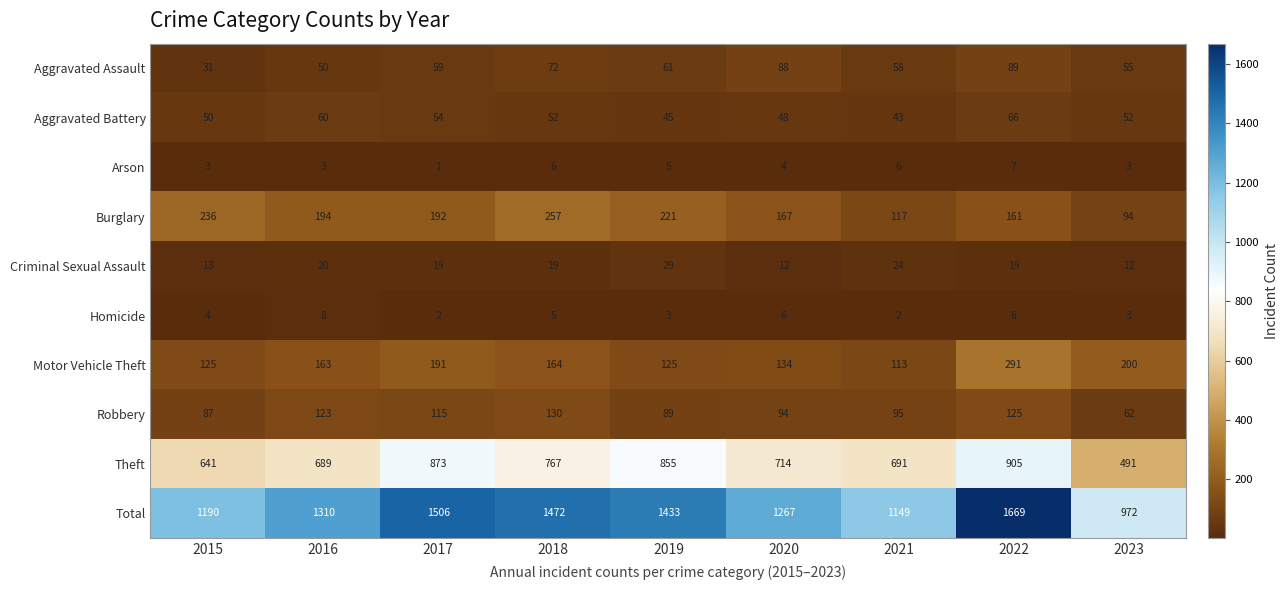

Which series has the widest spread of values?

Total